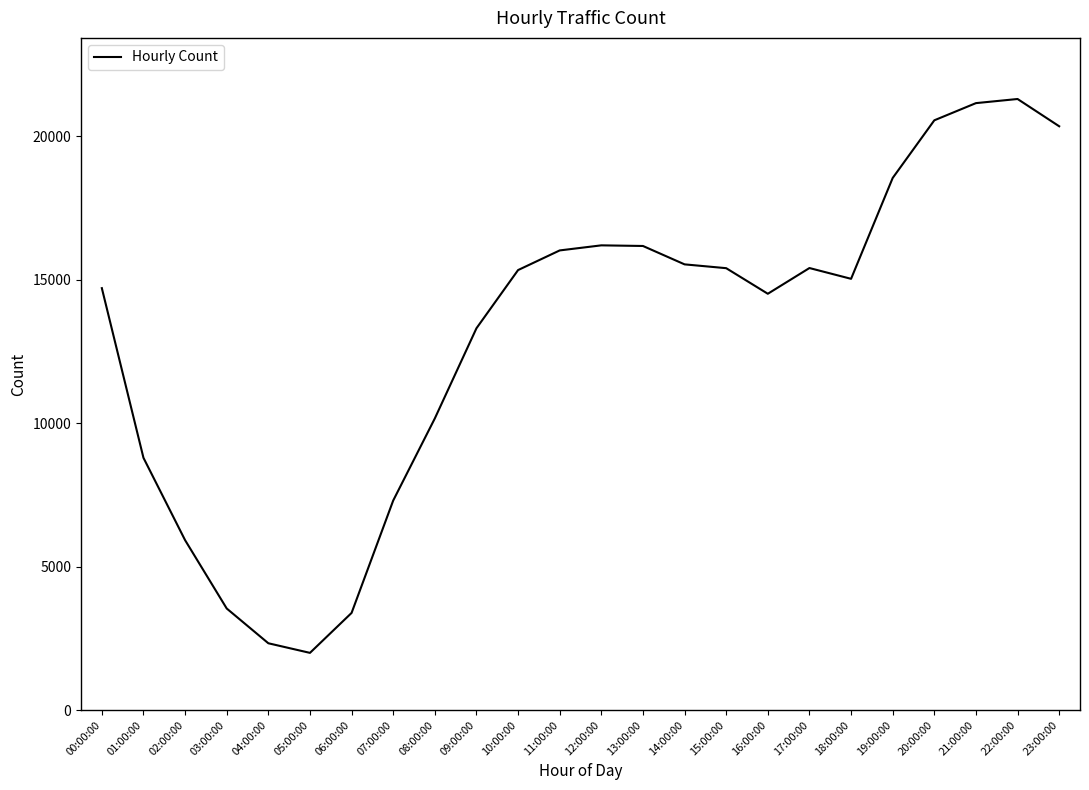

True or false: the data shows 5454 at 03:00:00.

False